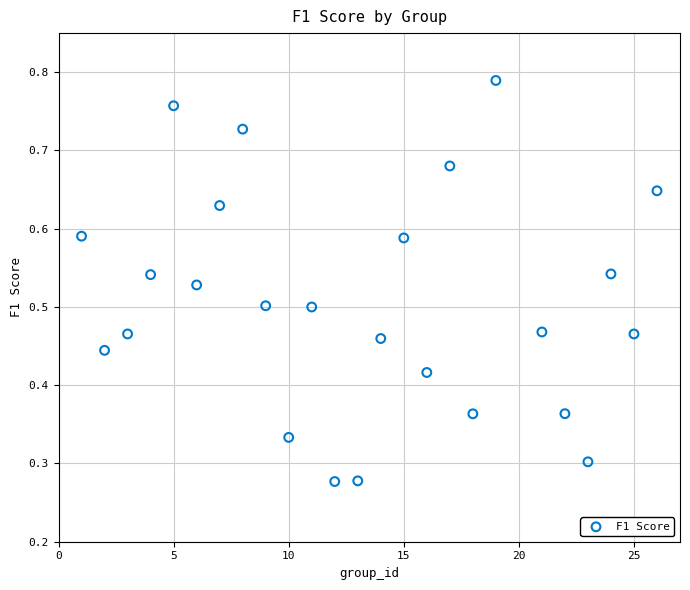

What is the range of X values (max minus min)?

25.0